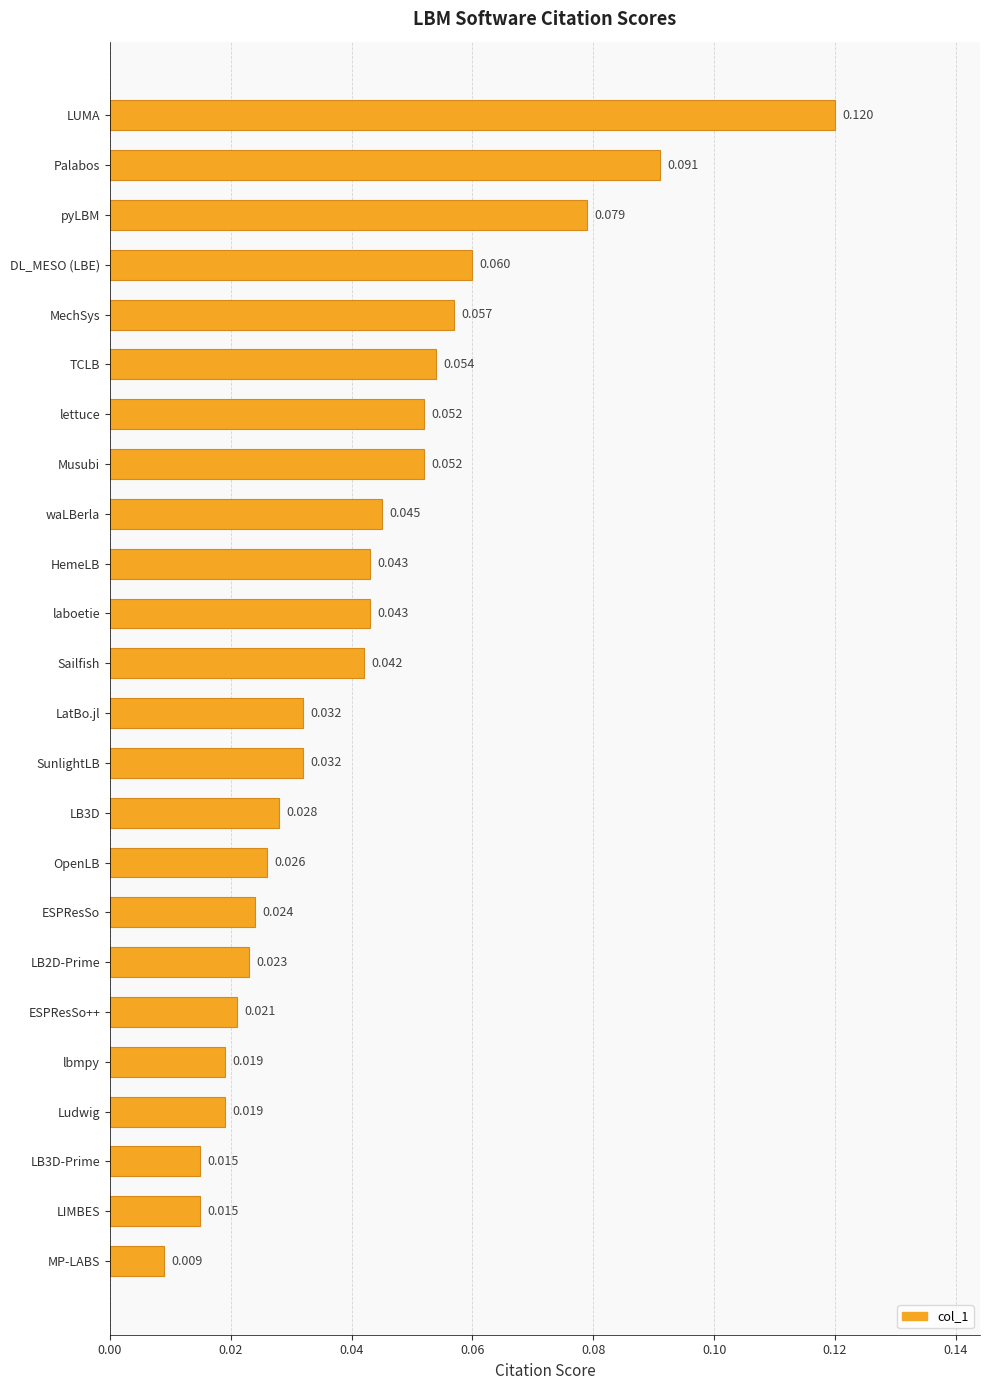

Which category has the highest value across all series?

LUMA